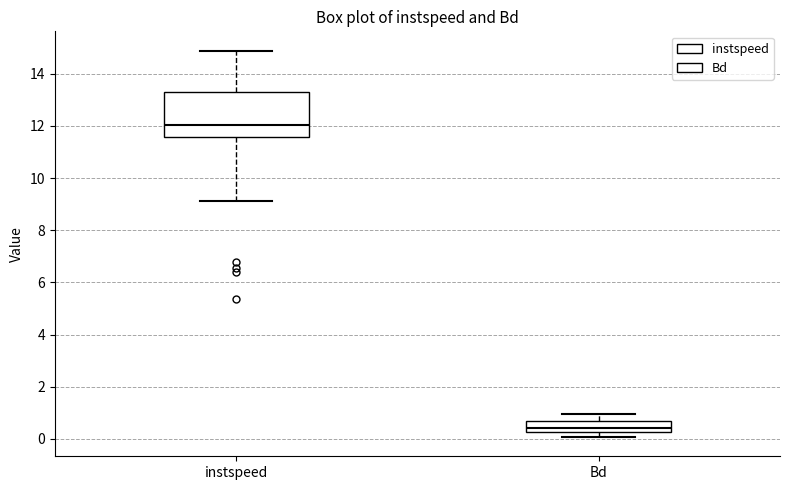

Which box's median line is the highest?

instspeed